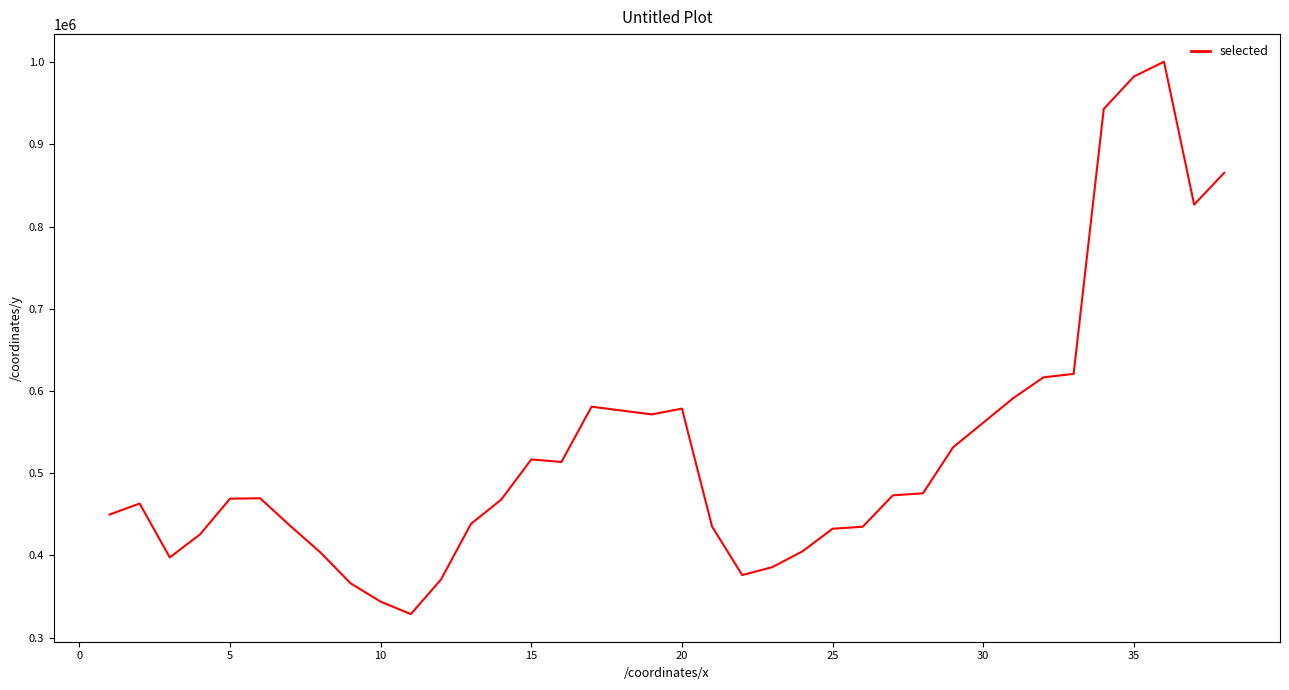

True or false: there are more than 0 points higher than both neighbors.

True